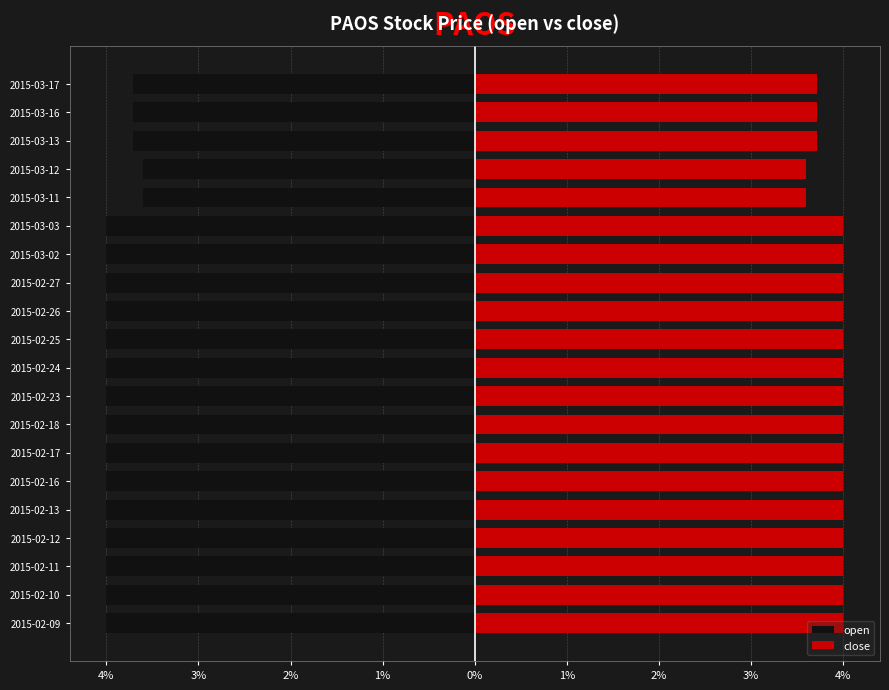

The close series shows 2.2 at 2015-02-11. True or false?

False